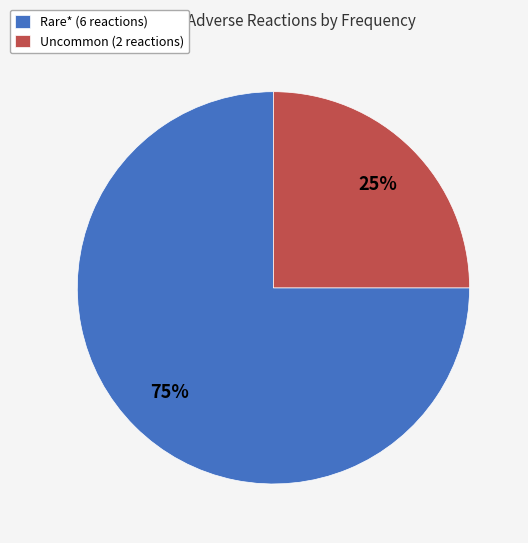

Does Uncommon (2 reactions) represent more than half of the total?

No